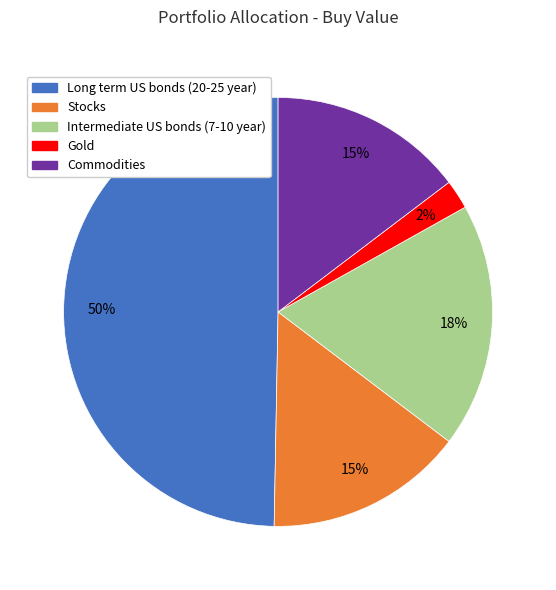

The Intermediate US bonds (7-10 year) slice represents 18% of the pie. True or false?

True